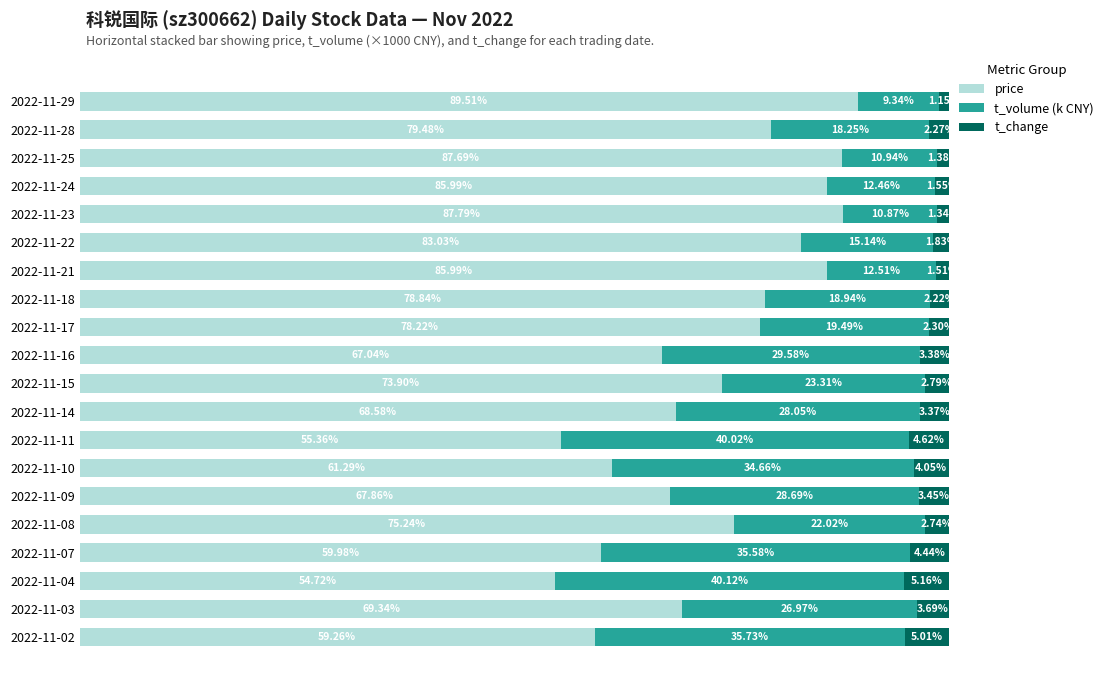

How many groups of bars are there?

20